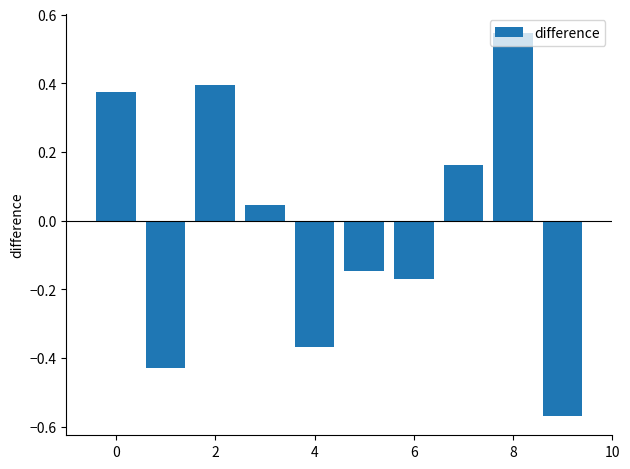

What is the difference between the second highest and second lowest values?

0.8